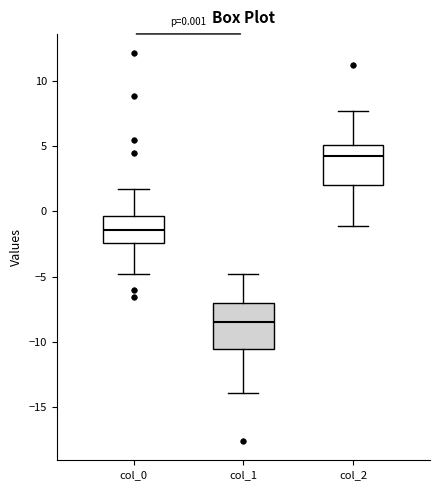

Which box's median line is the highest?

col_2